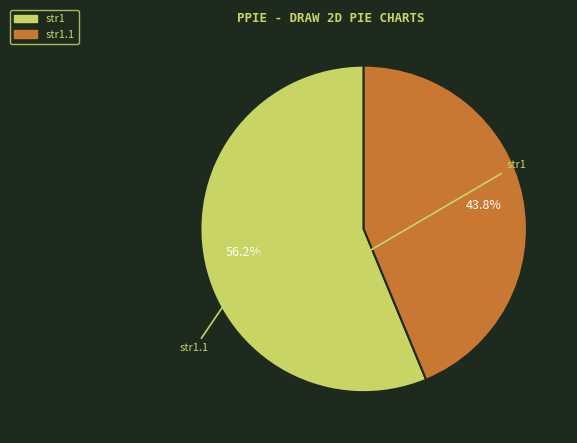

True or false: str1.1 accounts for 44% of the total.

True